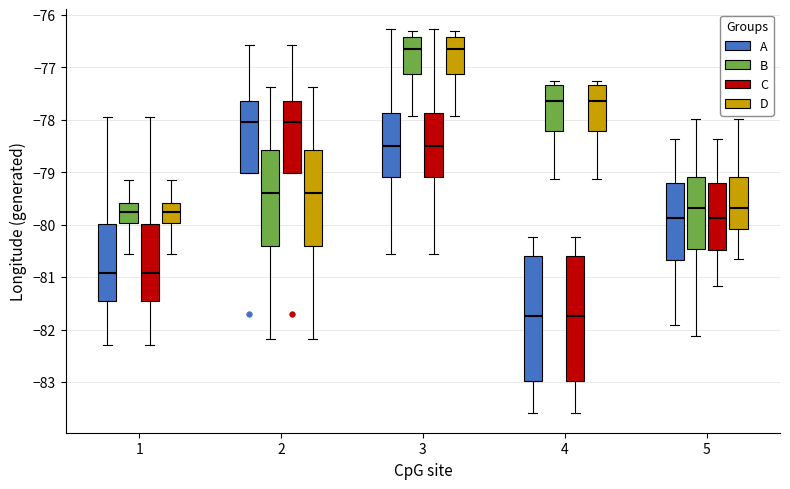

Where does the lower whisker of the box for 4 (A) end on the y-axis? The values are not printed on the chart, so give them approximately, as read against the axis.

-83.6